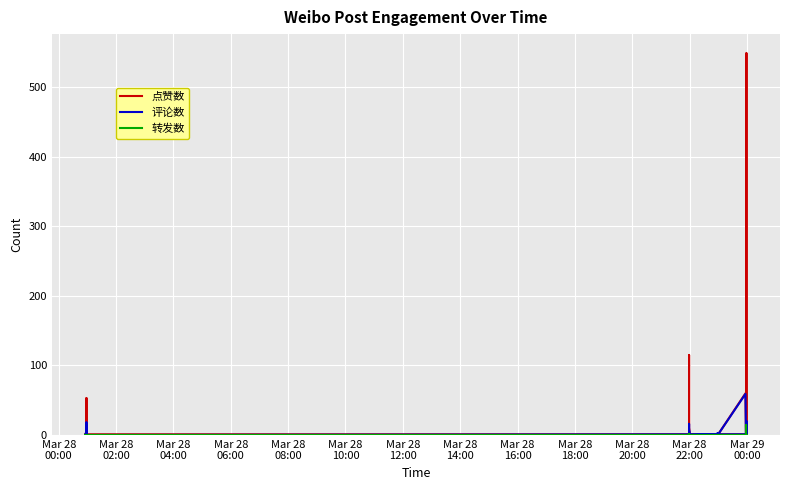

Is this an area chart (filled region under the line)?

No